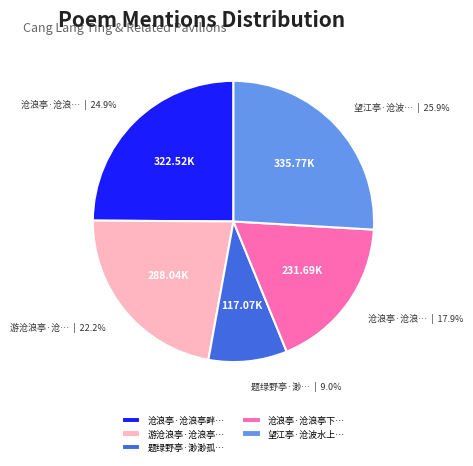

Rank the categories by value from lowest to highest.

题绿野亭·渺渺孤…, 沧浪亭·沧浪亭下…, 游沧浪亭·沧浪亭…, 沧浪亭·沧浪亭畔…, 望江亭·沧波水上…